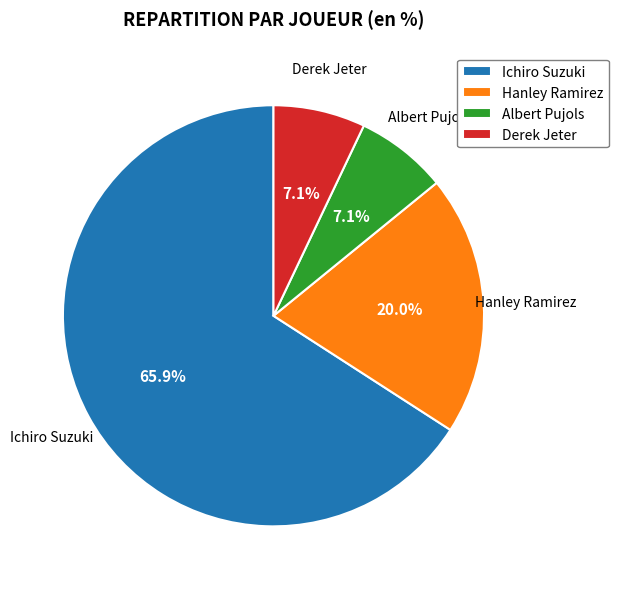

Do Albert Pujols and Derek Jeter together represent more than half of the pie?

No